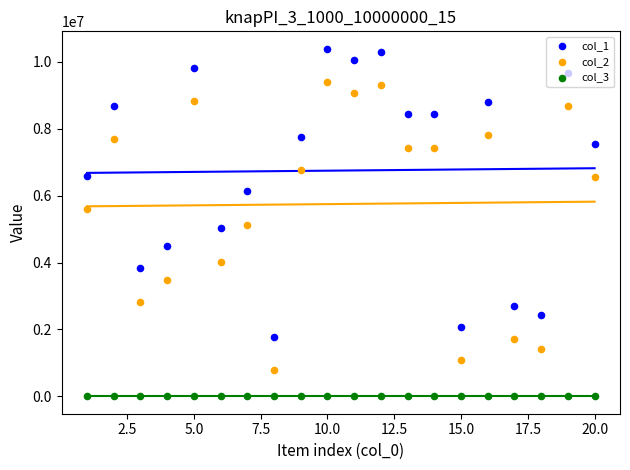

Is the value of col_1 at 20.0 greater than the value of col_2 at 11?

No